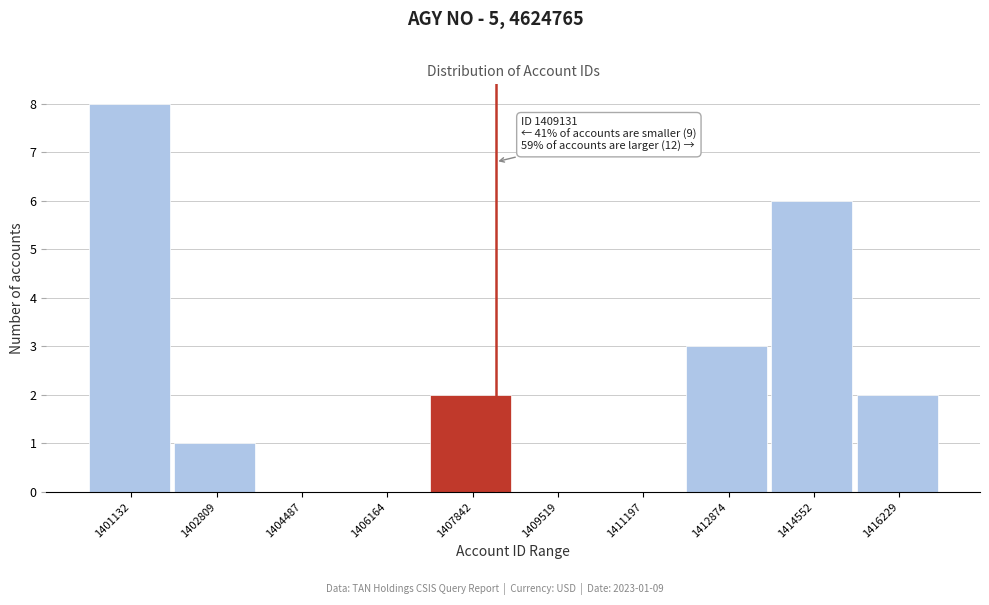

Reading left to right, list all the values displayed in this chart.

1401132=8	1402809=1	1404487=0	1406164=0	1407842=2	1409519=0	1411197=0	1412874=3	1414552=6	1416229=2